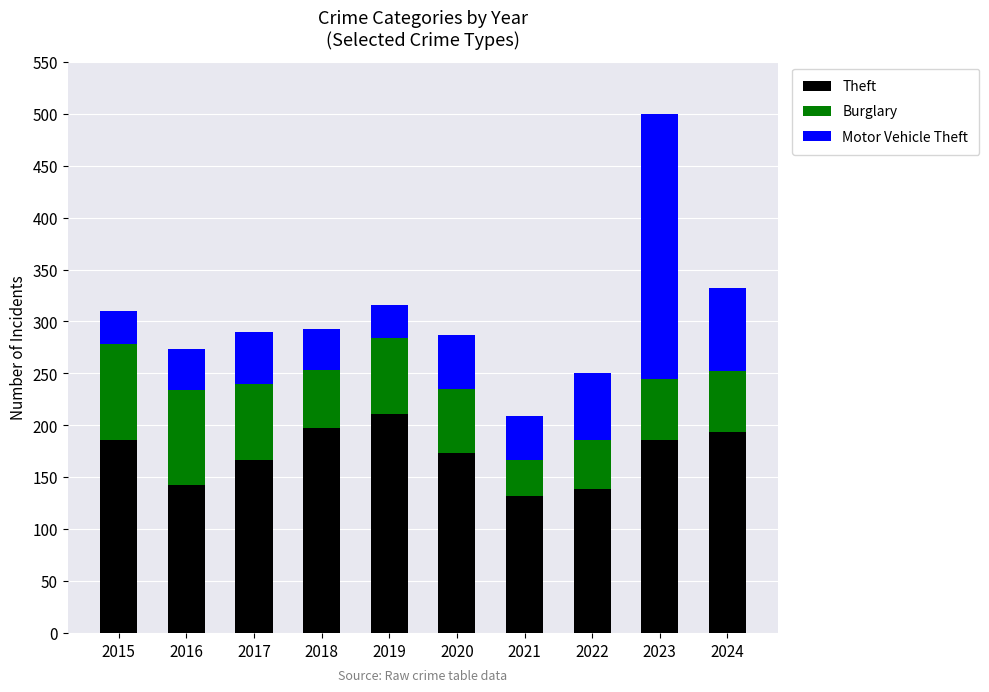

At which label does Theft reach its peak?

2019